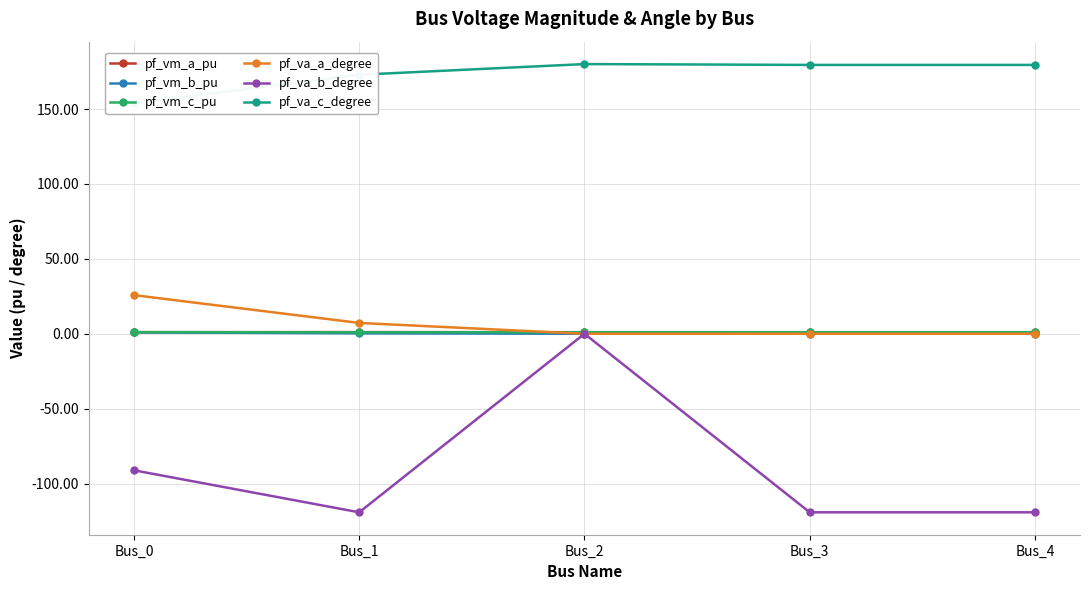

What are all the series names shown in the legend?

pf_vm_a_pu, pf_vm_b_pu, pf_vm_c_pu, pf_va_a_degree, pf_va_b_degree, pf_va_c_degree